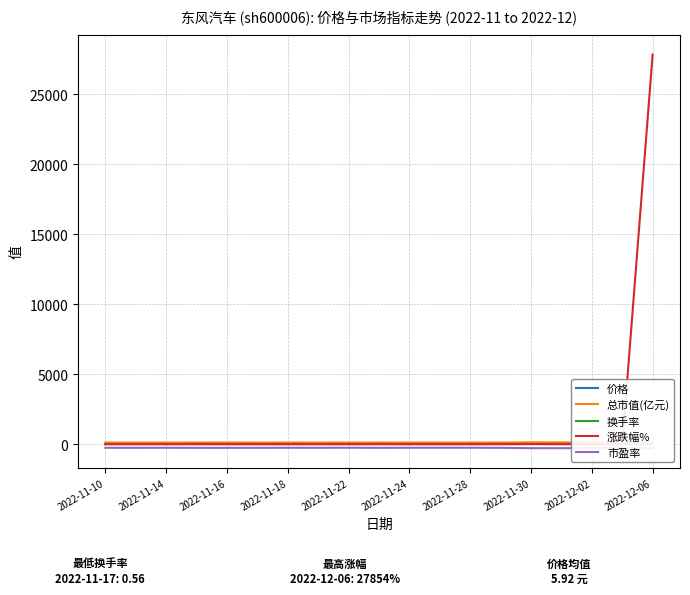

True or false: 总市值(亿元) and 市盈率 cross at least once.

False